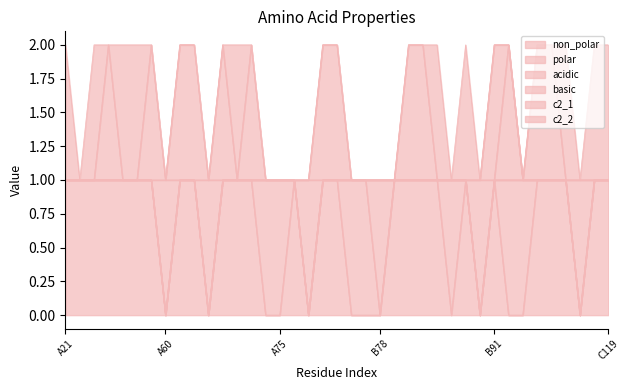

True or false: non_polar has a value of 1 at B81.

True